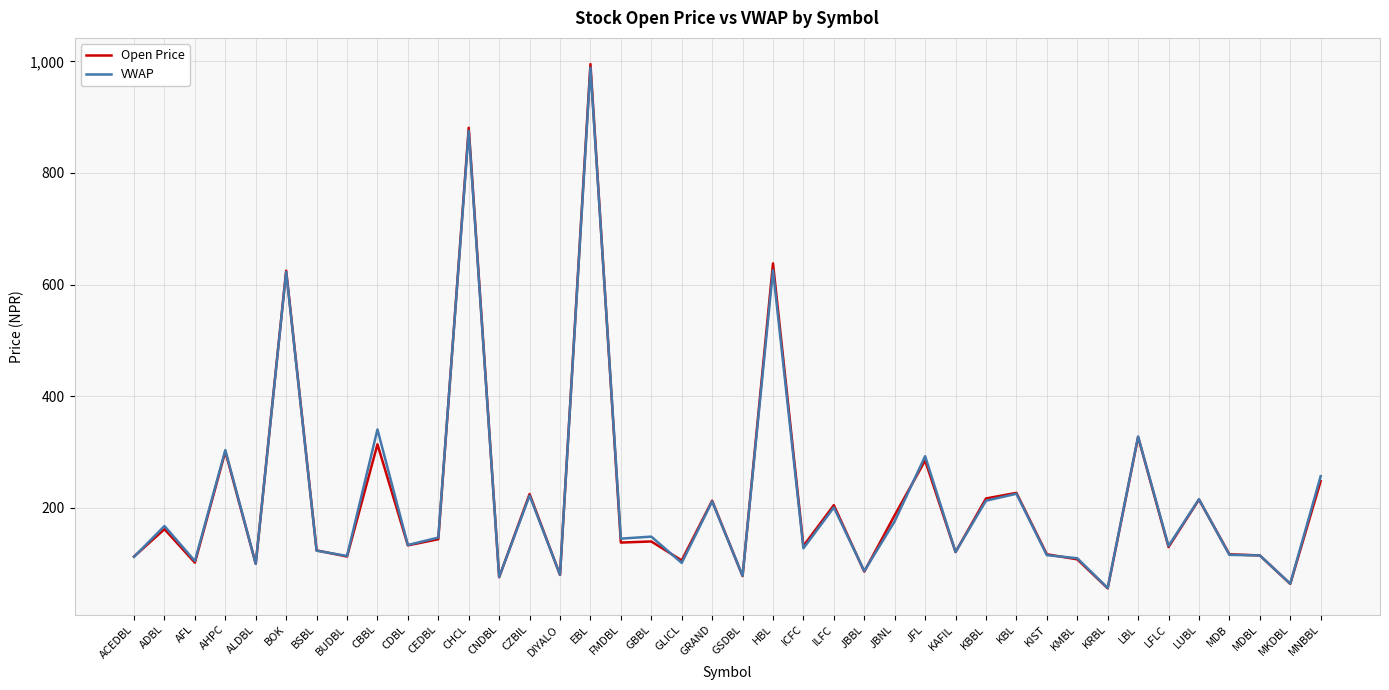

At which label does Open Price first exceed 138?

ADBL